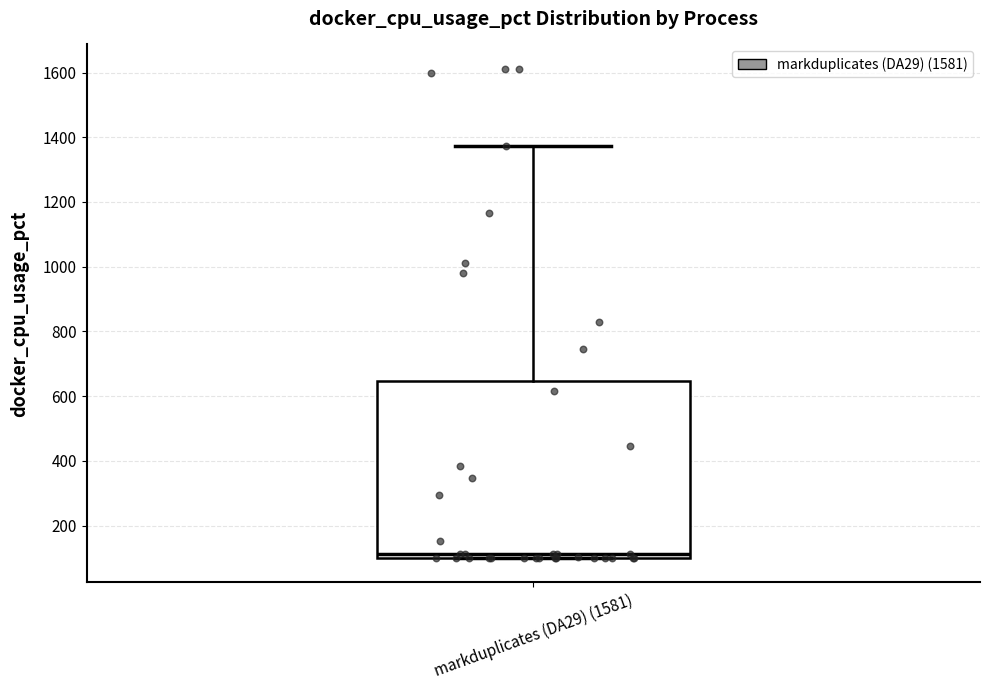

Transcribe this box plot: give where the median line is, the range the box spans, and where the two whiskers end, as read against the y-axis. The values are not printed on the chart, so give them approximately, as read against the axis.

median 120, box 100 to 640, whiskers 100 to 1380